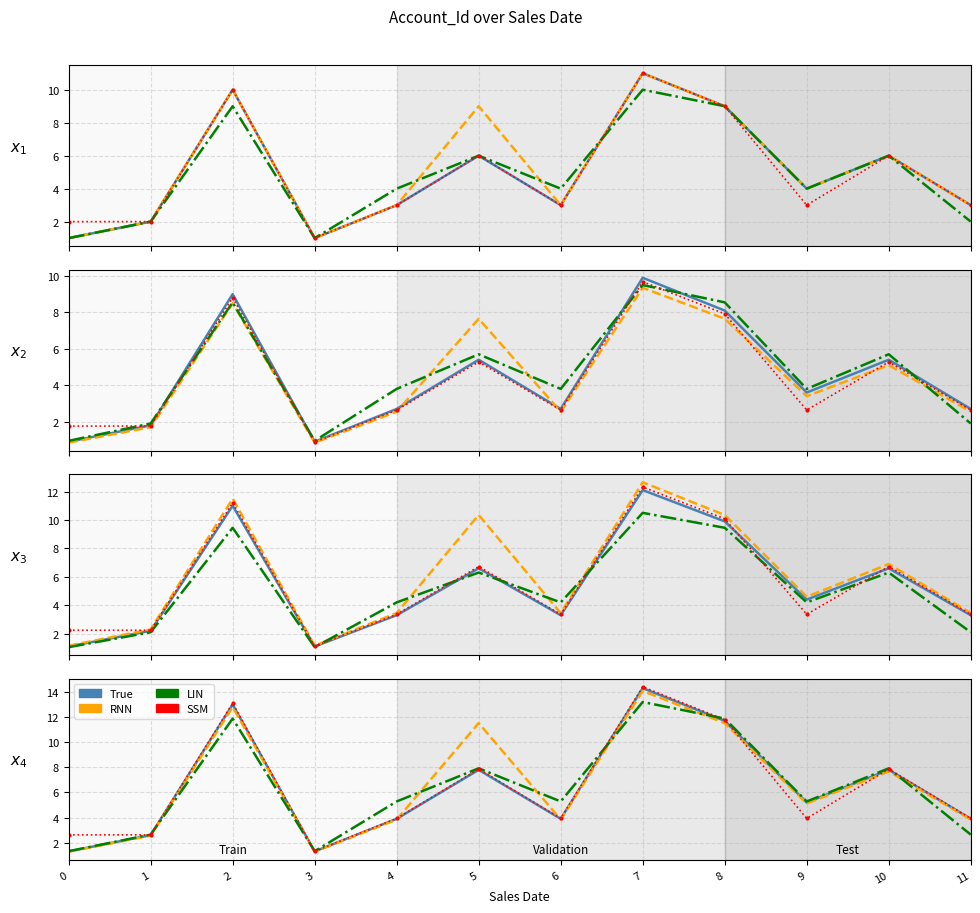

How many values in the LIN series exceed 5?

8